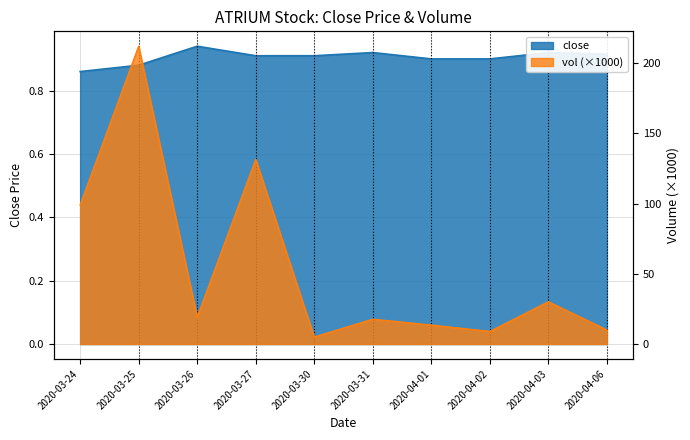

Count the number of categories in the chart.

10